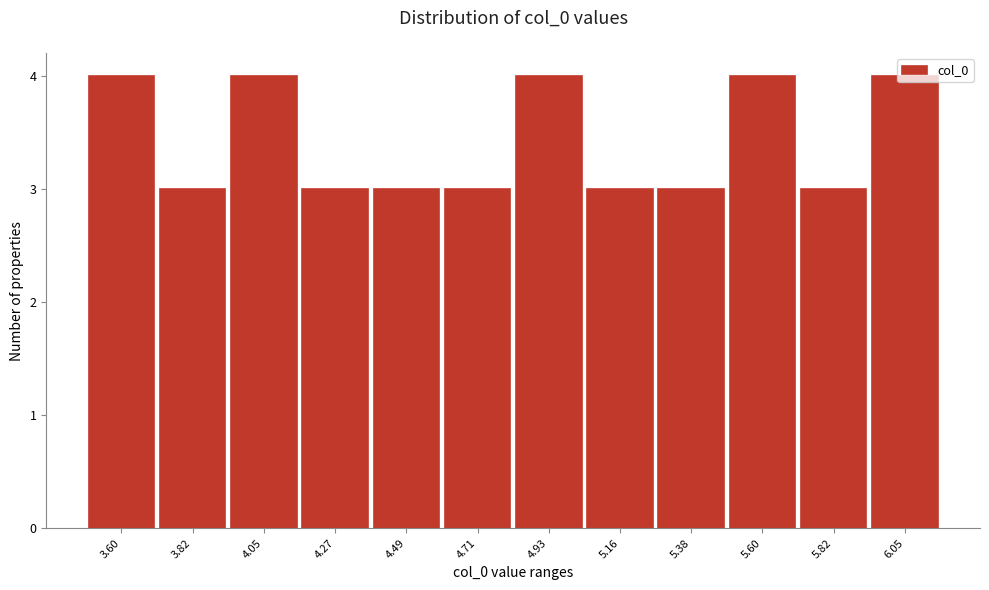

What is the label of the 3rd bar from the left?

4.05